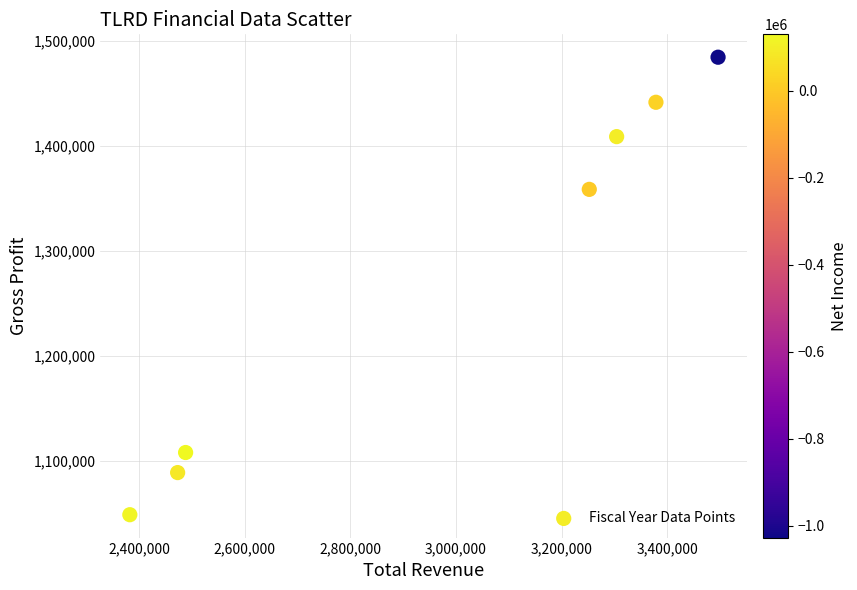

What is the range of Y values (max minus min)?

435500